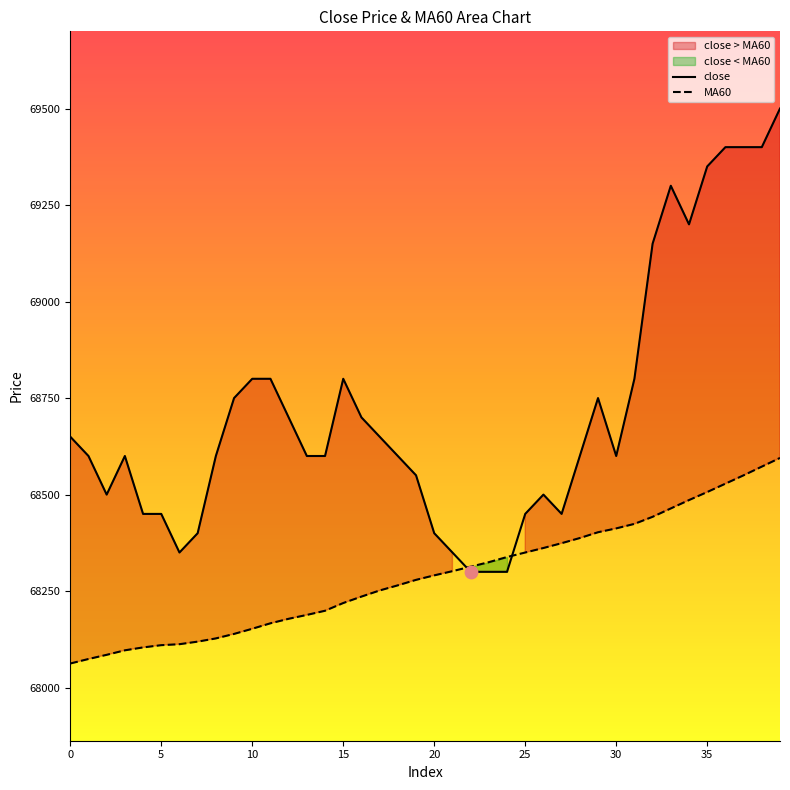

Is the value of MA60 at 5 greater than the value of close at 5?

No